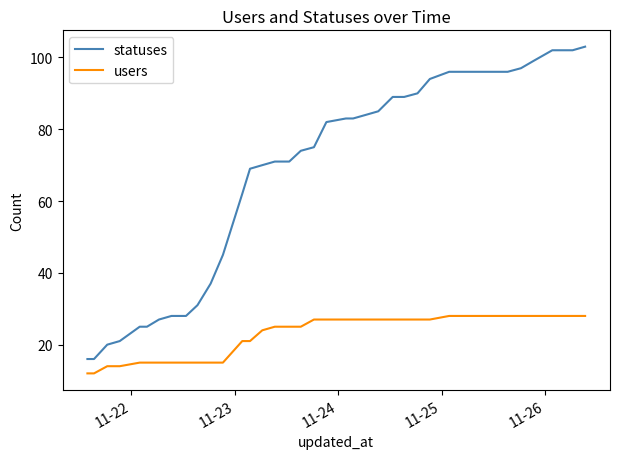

Is this an area chart (filled region under the line)?

No